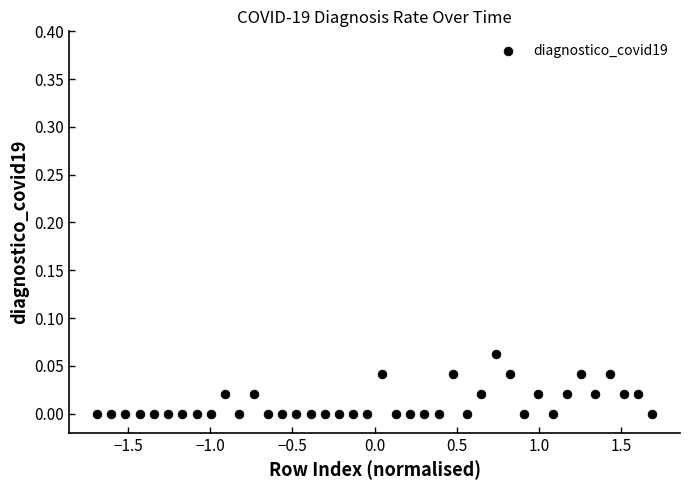

What is the range of X values (max minus min)?

3.4